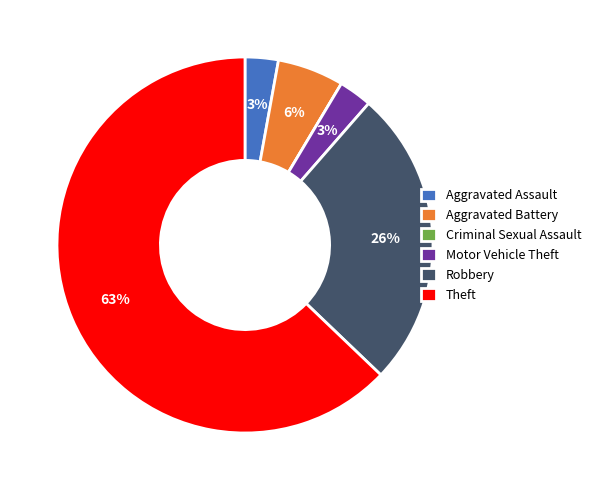

What is the largest slice in the pie chart?

Theft